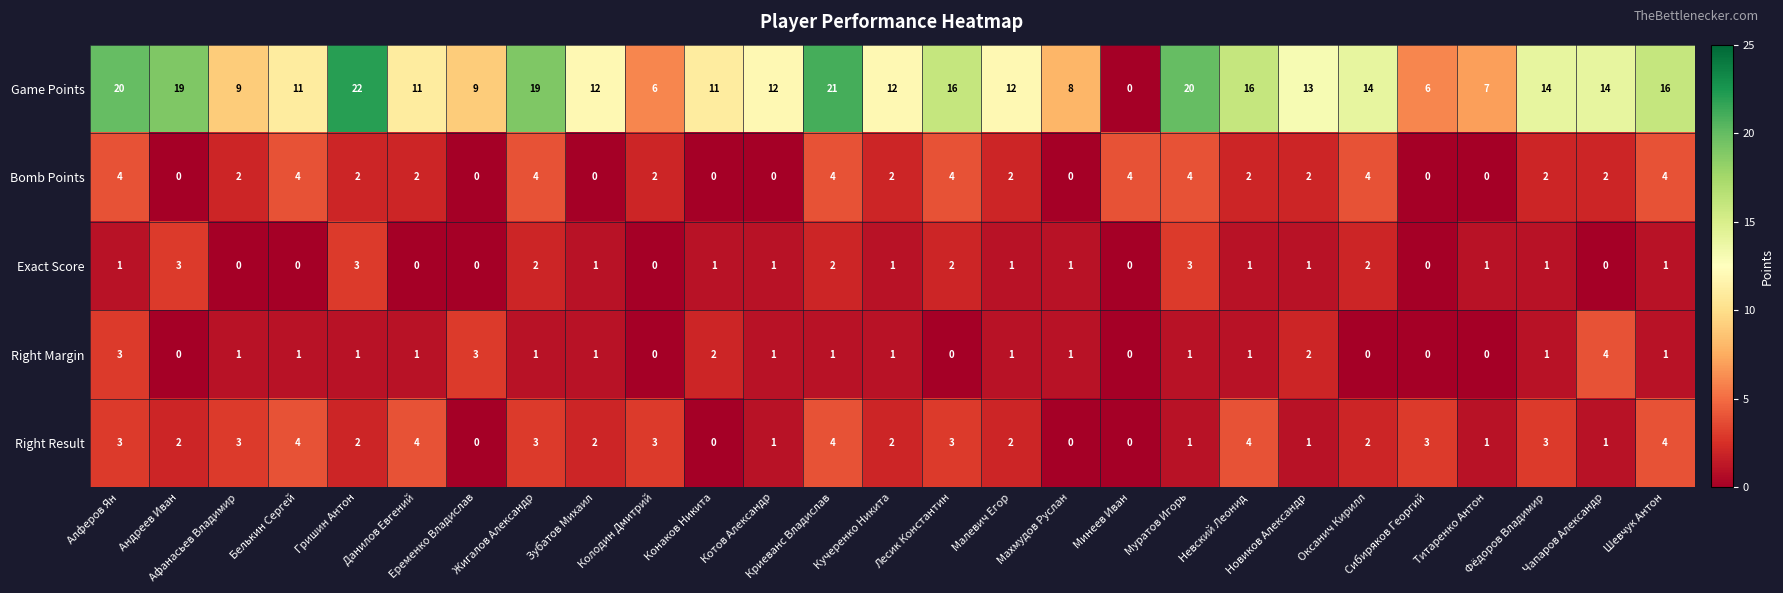

Which series has the largest range (max minus min)?

Game Points